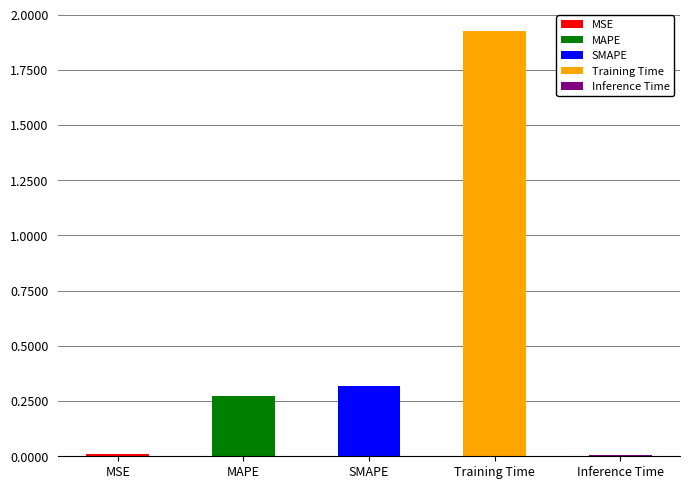

What position from the right is Training Time?

2